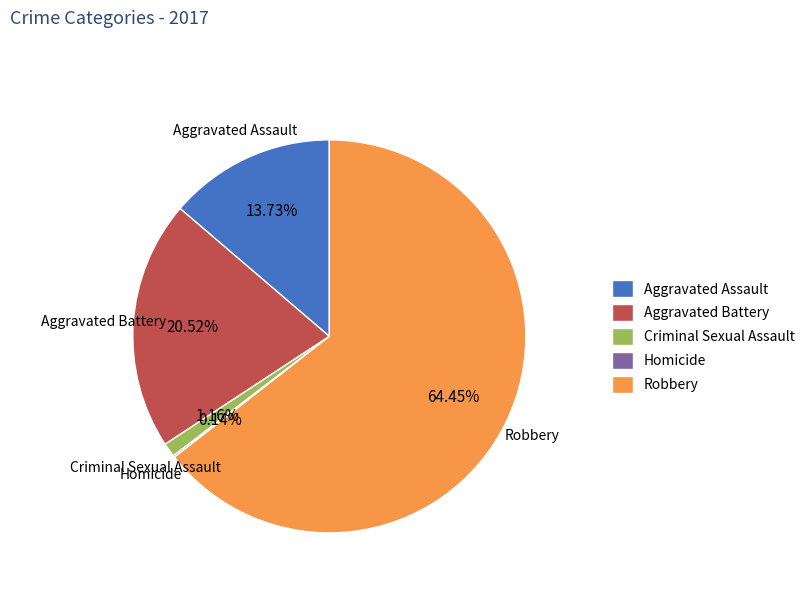

Is it true that Robbery is 64% of the pie?

True